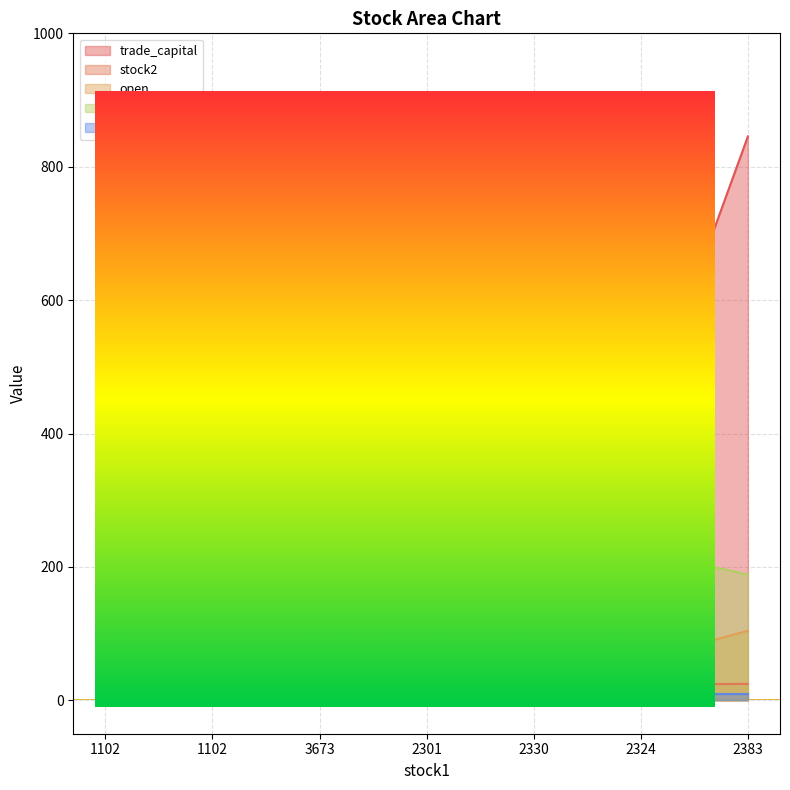

True or false: stock2 and open cross at least once.

False